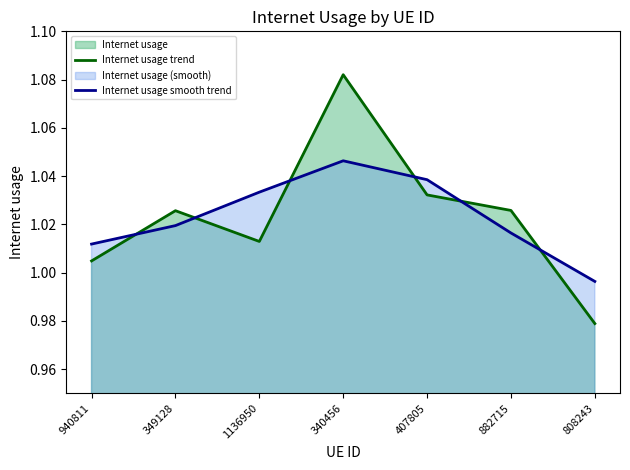

What is the lowest value of the Internet usage smooth trend series?

1.0